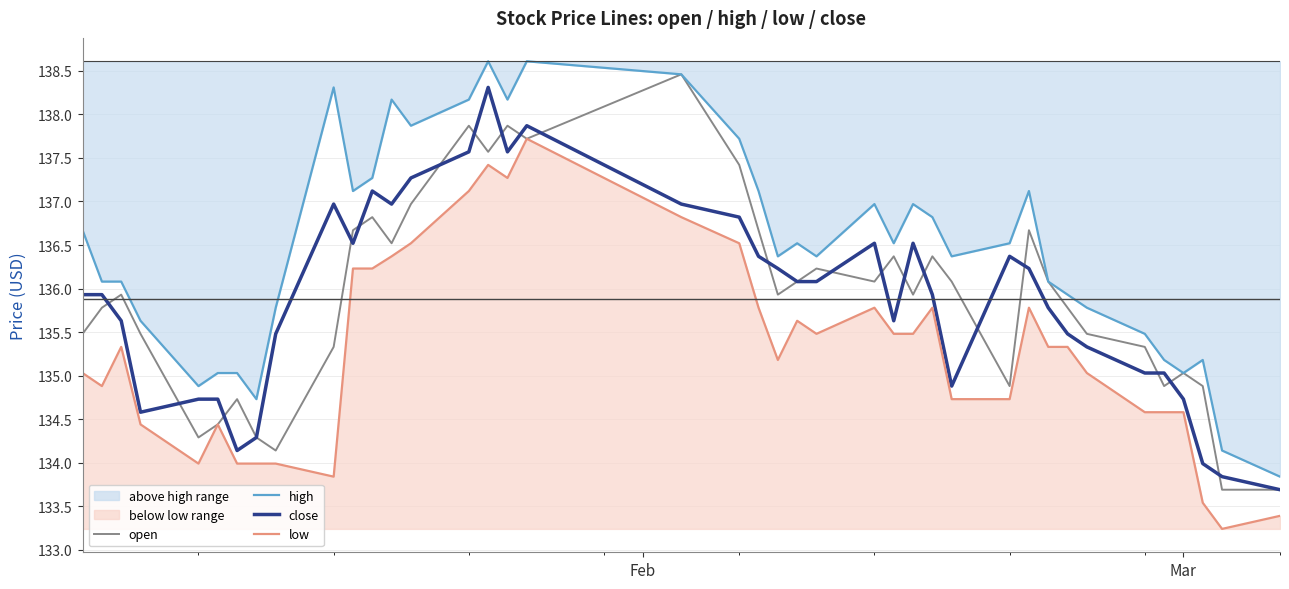

List the series in order of their peak value, lowest first.

low, close, open, high